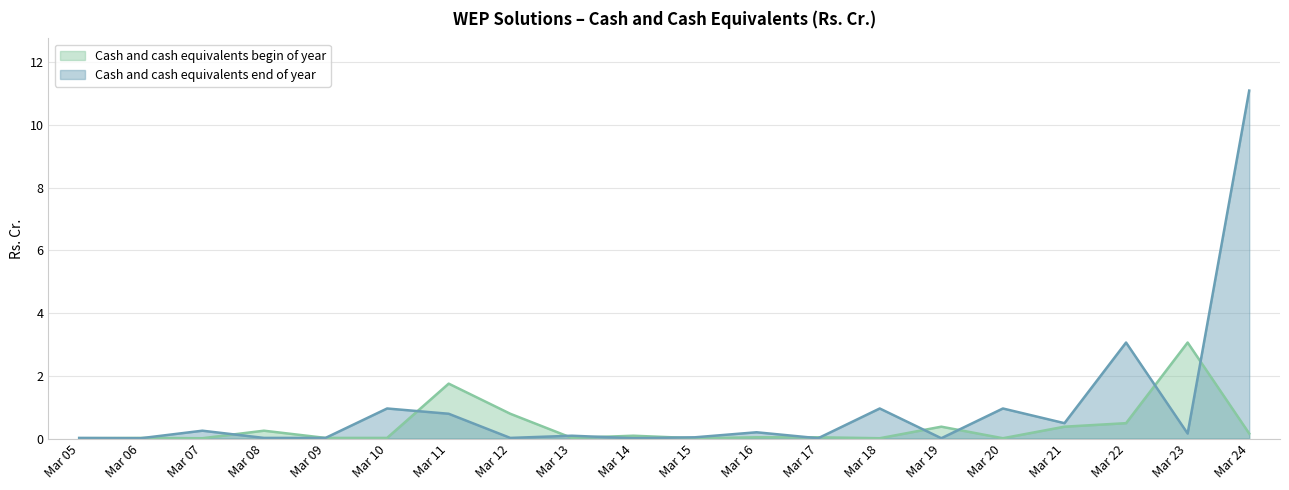

Which series has the largest range (max minus min)?

Cash and cash equivalents end of year